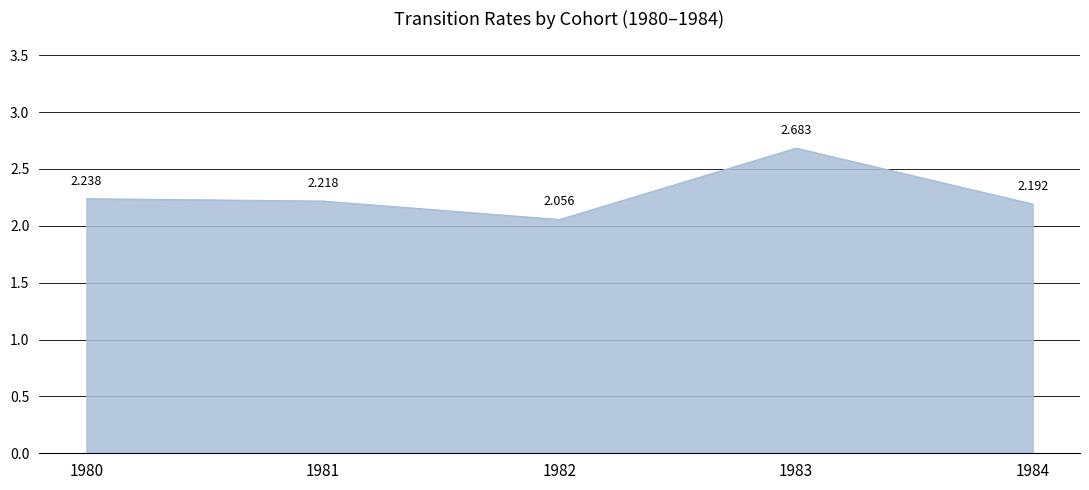

True or false: the data has more than 1 interior local peaks.

False